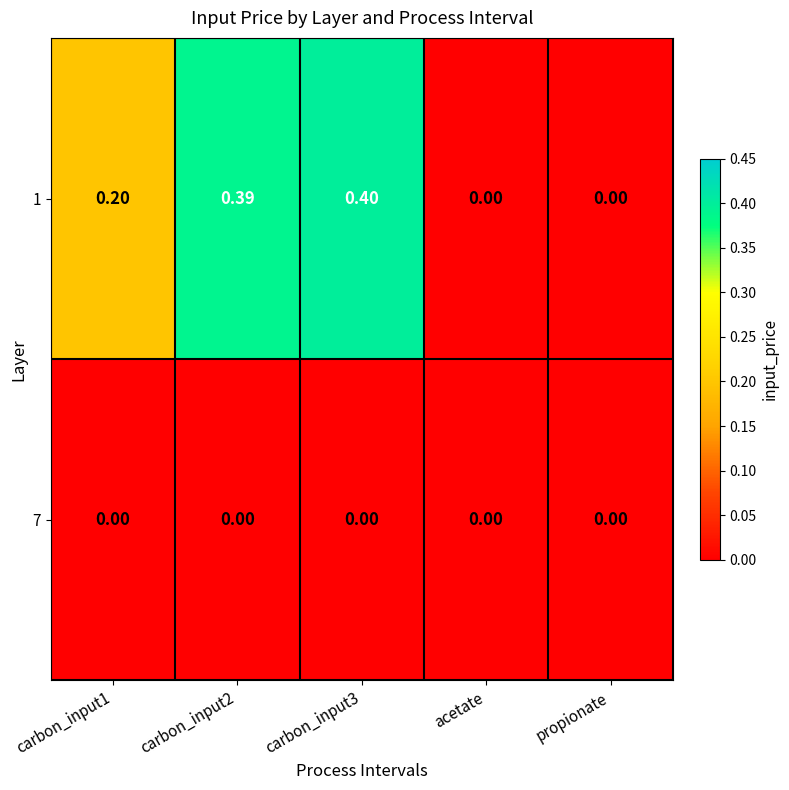

Is the value of 1 at carbon_input1 greater than the value of 7 at propionate?

Yes